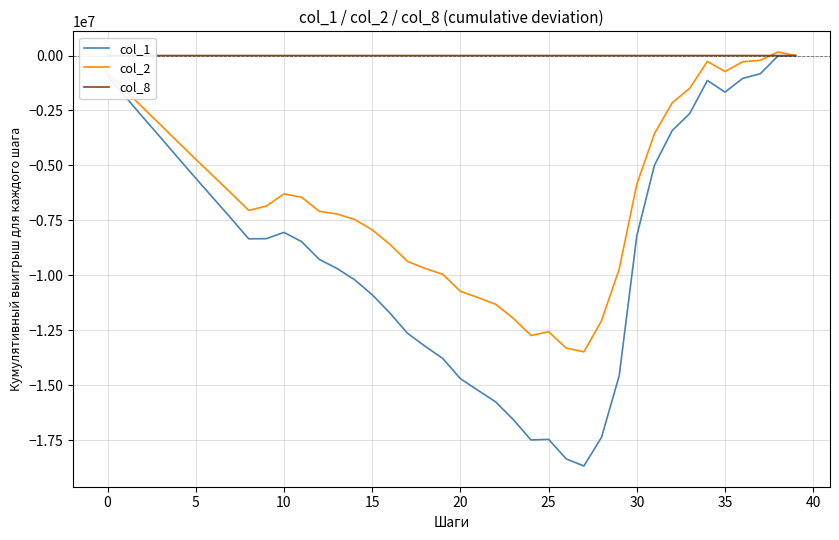

Which series has the widest spread of values?

col_1